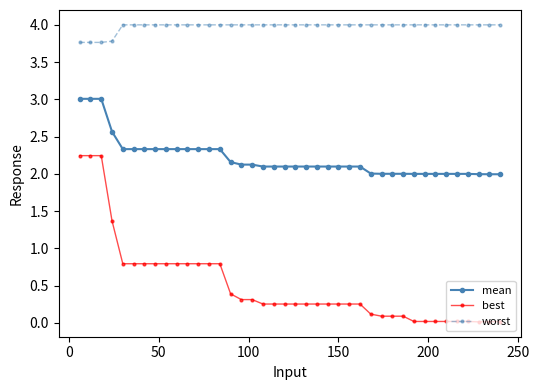

True or false: best and mean cross at least once.

False